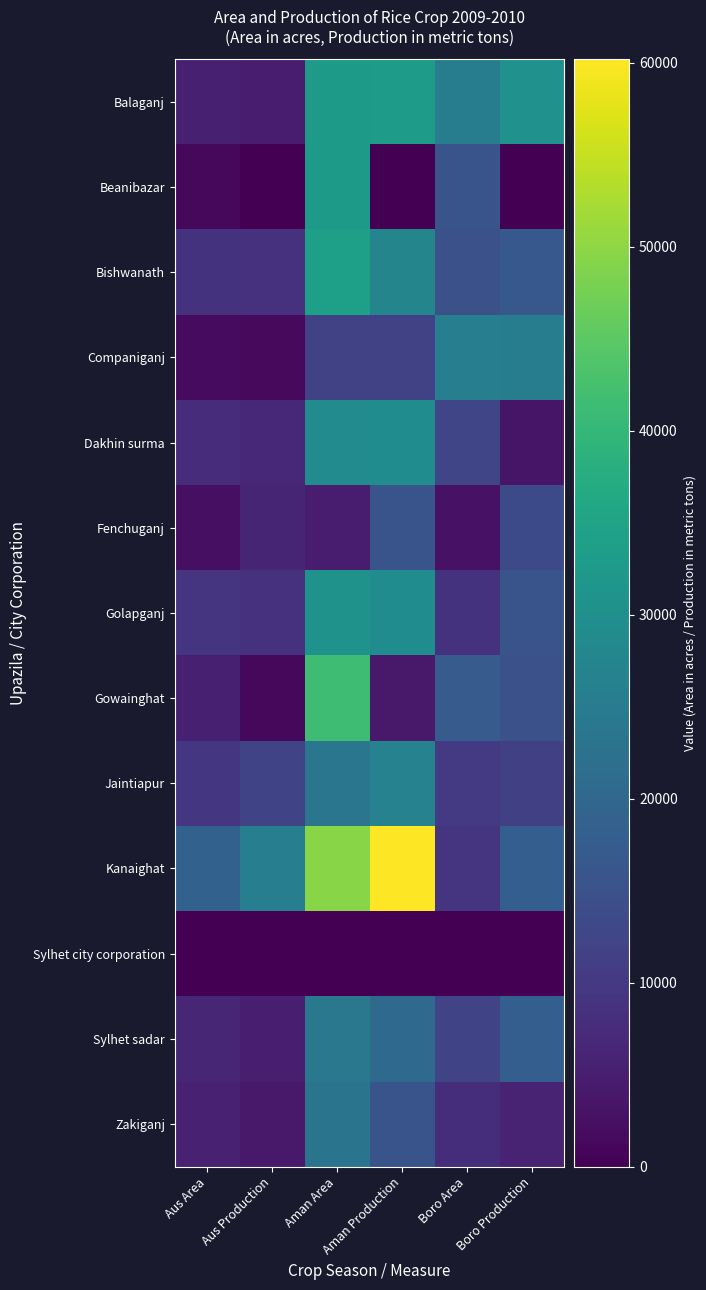

Which series has the largest range (max minus min)?

Kanaighat